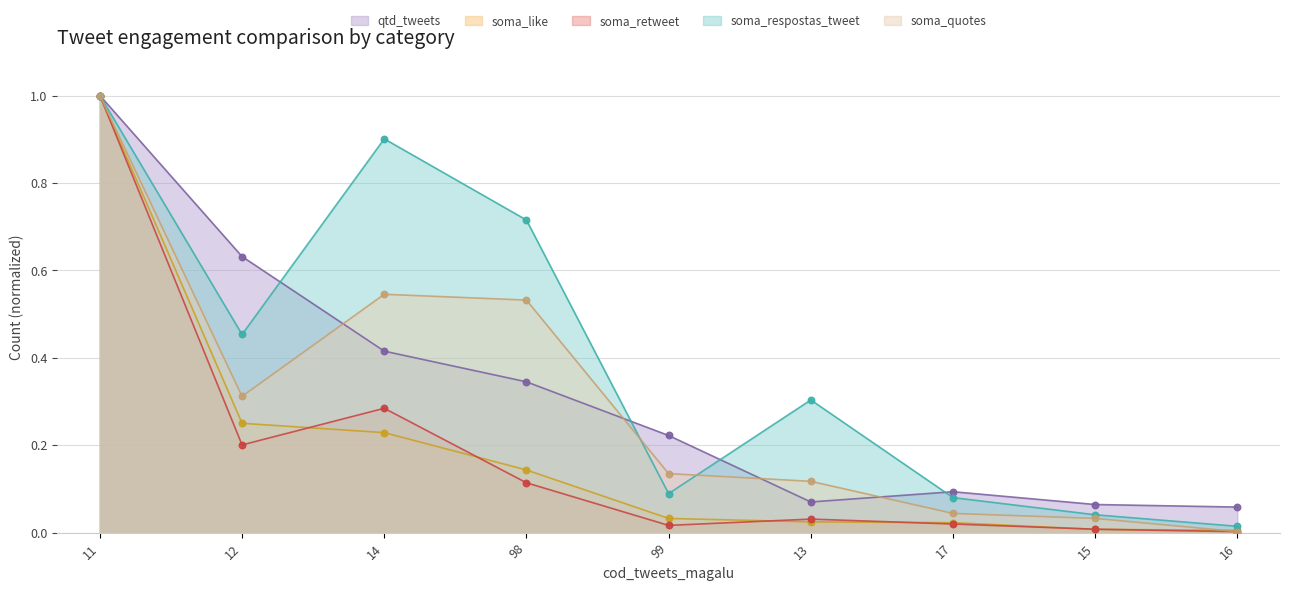

Which series contains the highest Y value?

qtd_tweets